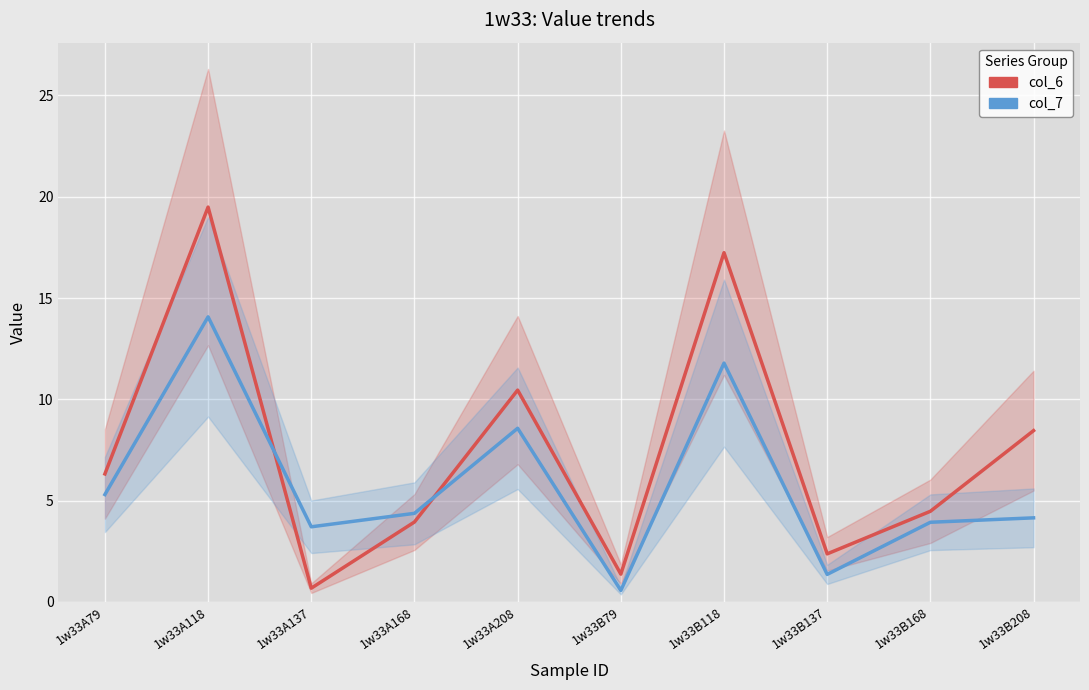

What are all the series names shown in the legend?

col_6, col_7